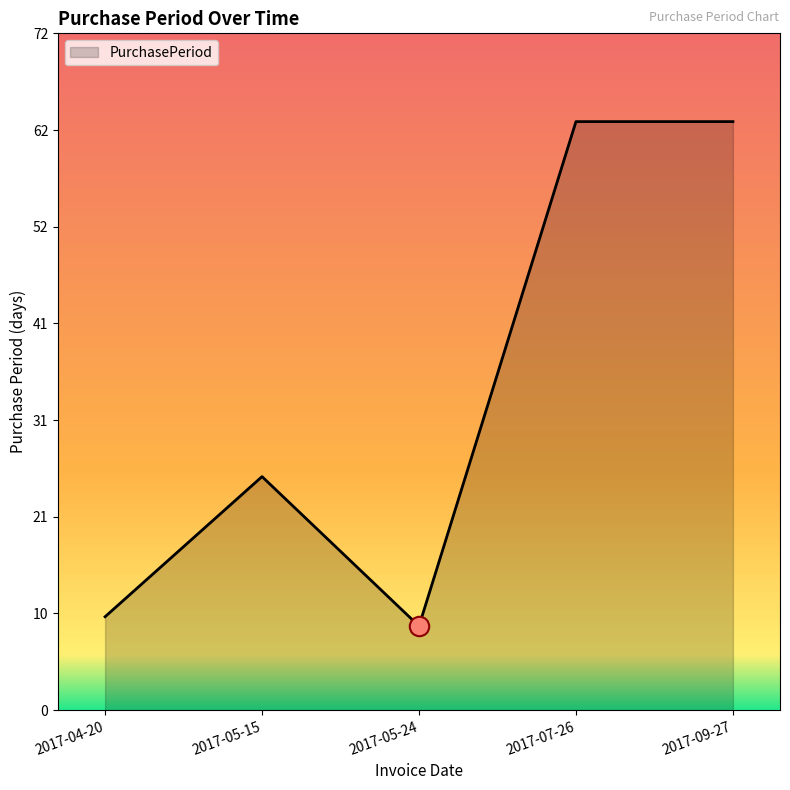

Approximately how many times larger is the value at 2017-07-26 compared to 2017-05-15?

2.5